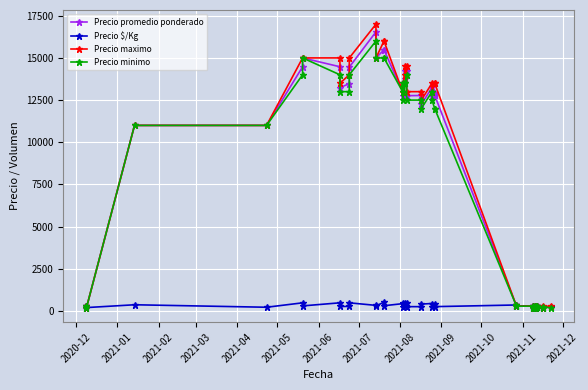

Is the value of Precio $/Kg at 28 greater than the value of Precio maximo at 2021-09?

No